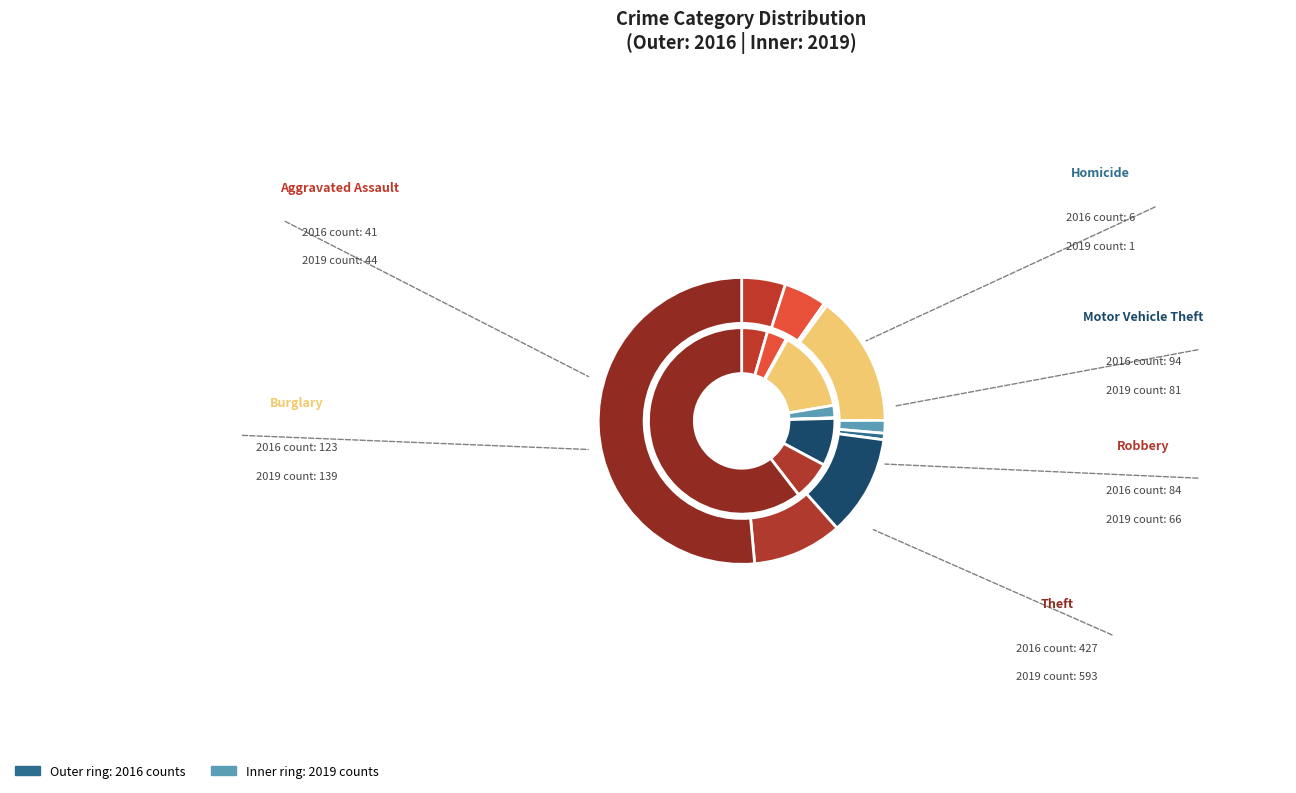

To the nearest percent, what percentage of the pie is Homicide?

1%